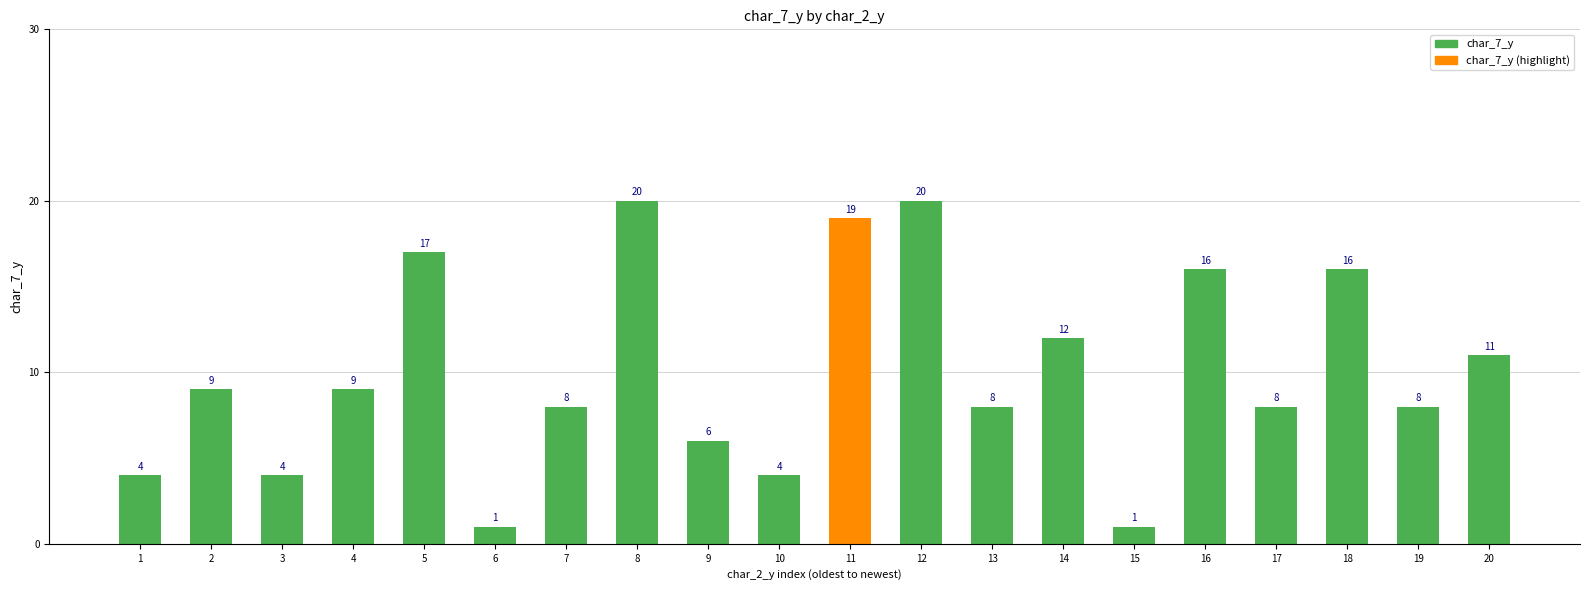

What value does the data have at 2, to the nearest 5?

10